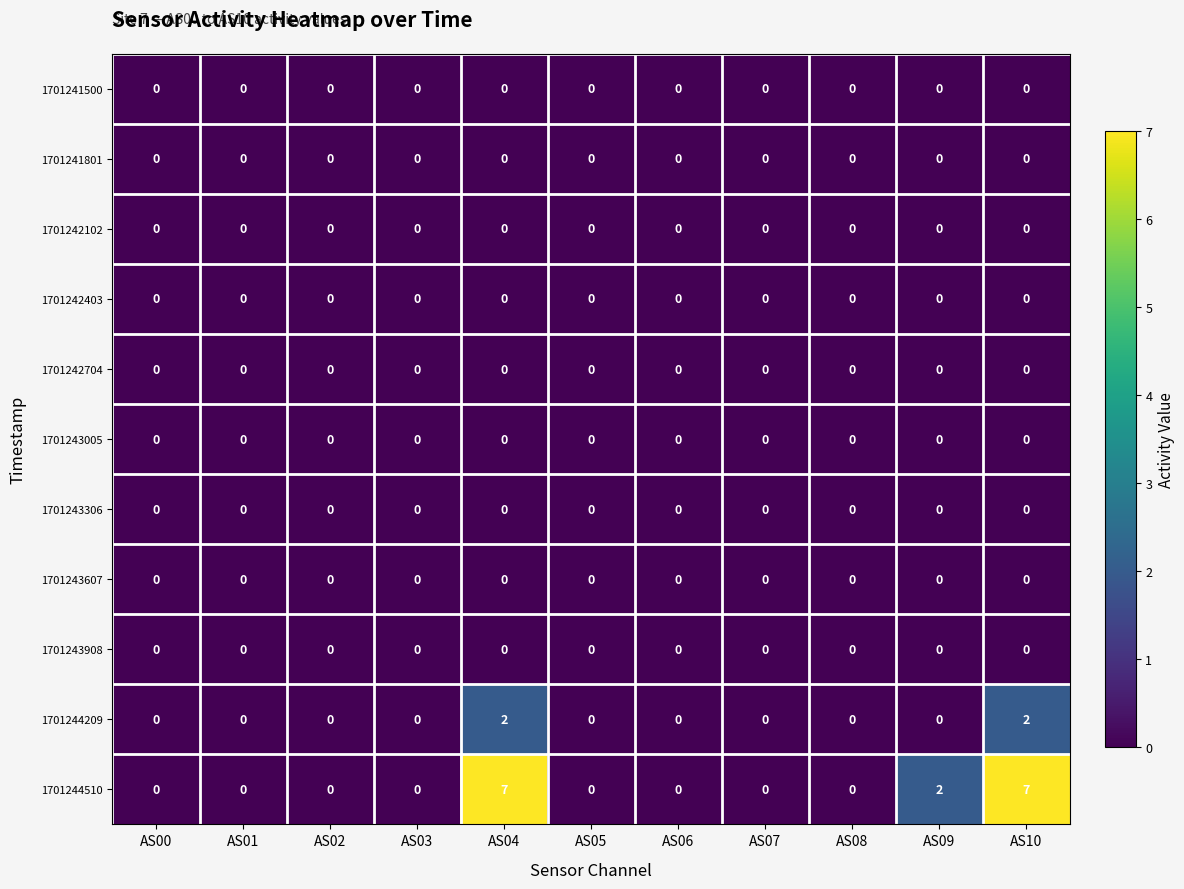

What is the maximum value shown in the chart?

7